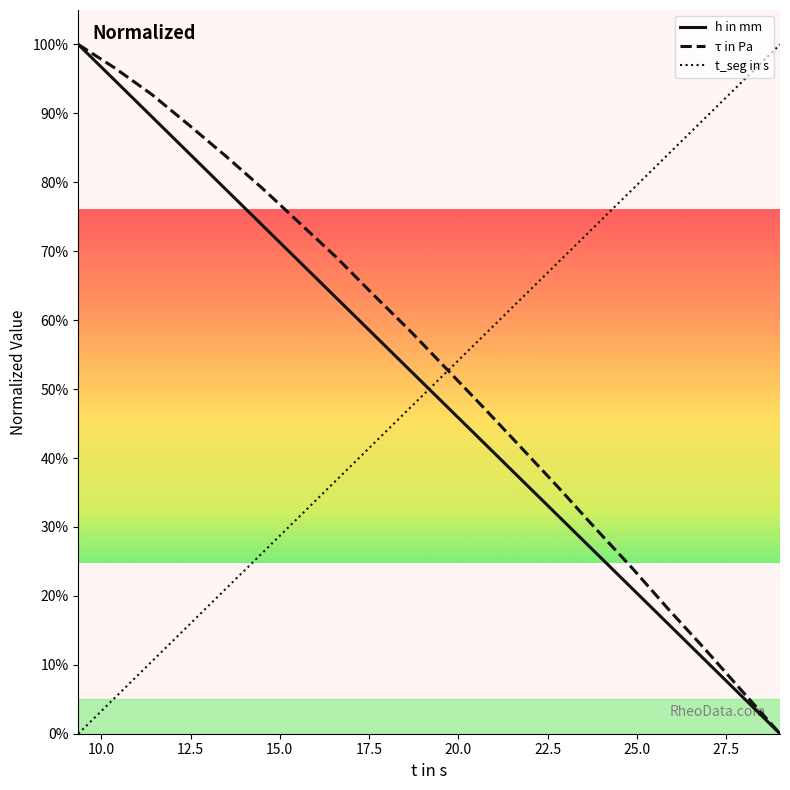

After their last crossing, which series has the higher values: t_seg in s or h in mm?

t_seg in s